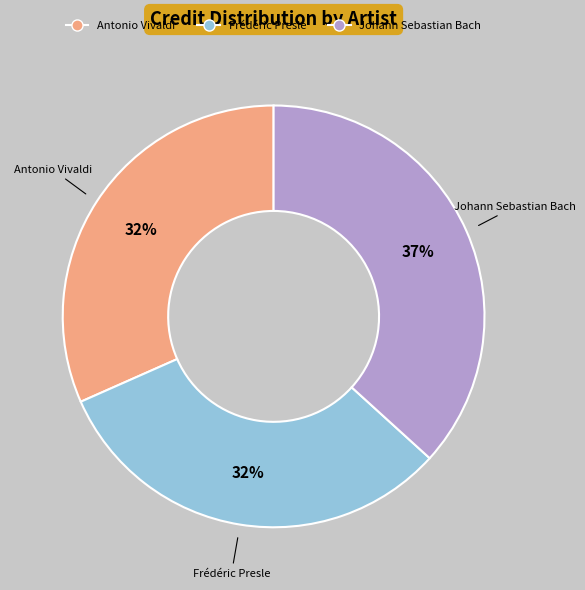

Is there any slice that represents more than half of the pie?

No